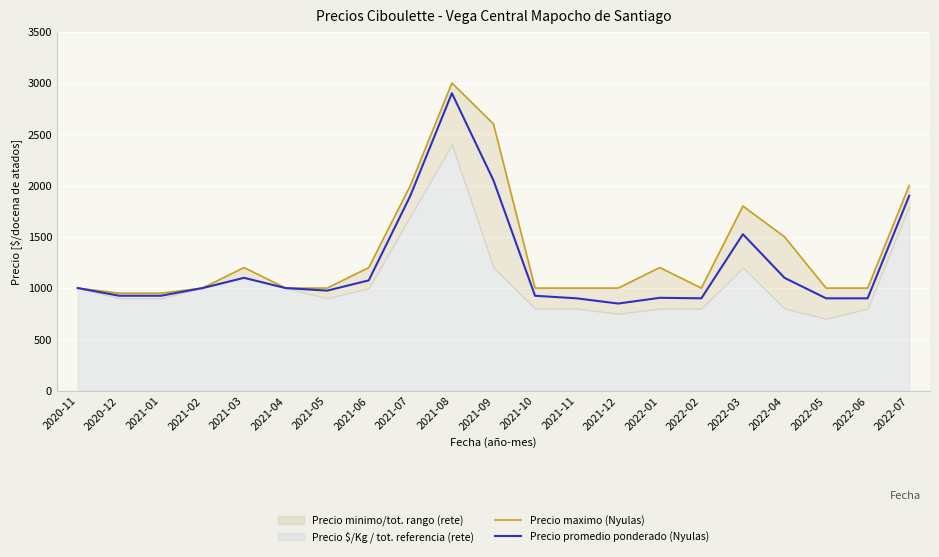

The value of Precio promedio ponderado (Nyulas) at 2021-08 is 2900. True or false?

True